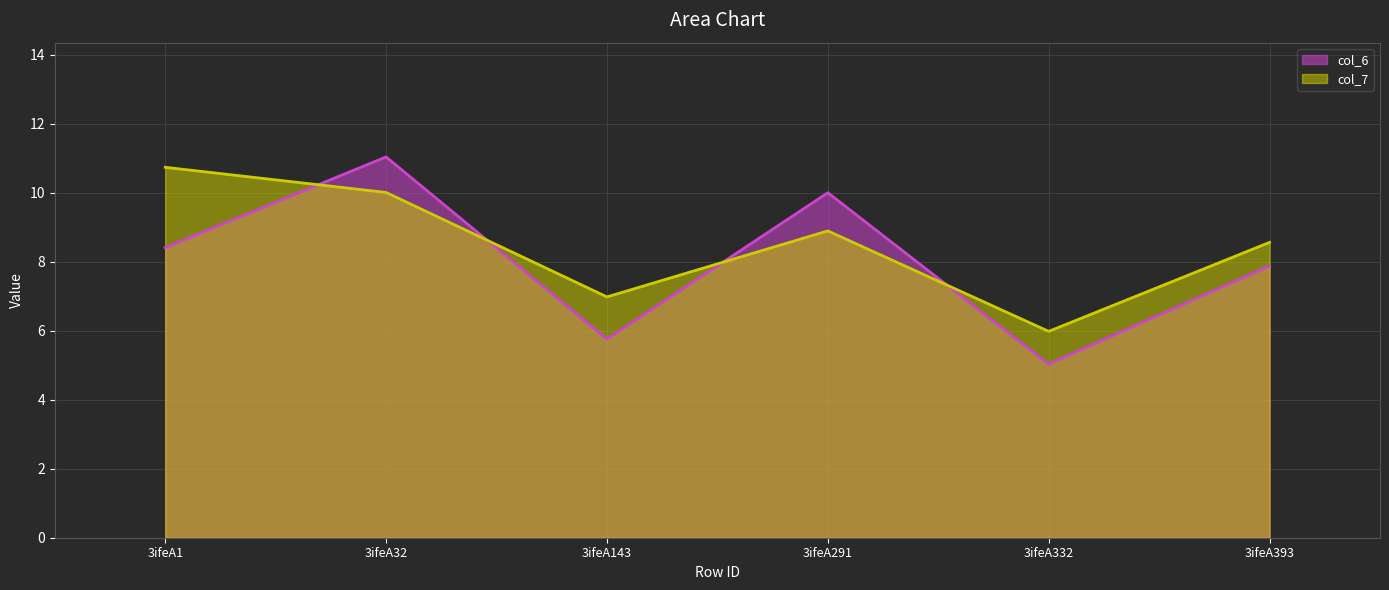

Where do col_7 and col_6 first cross each other?

3ifeA1 and 3ifeA32